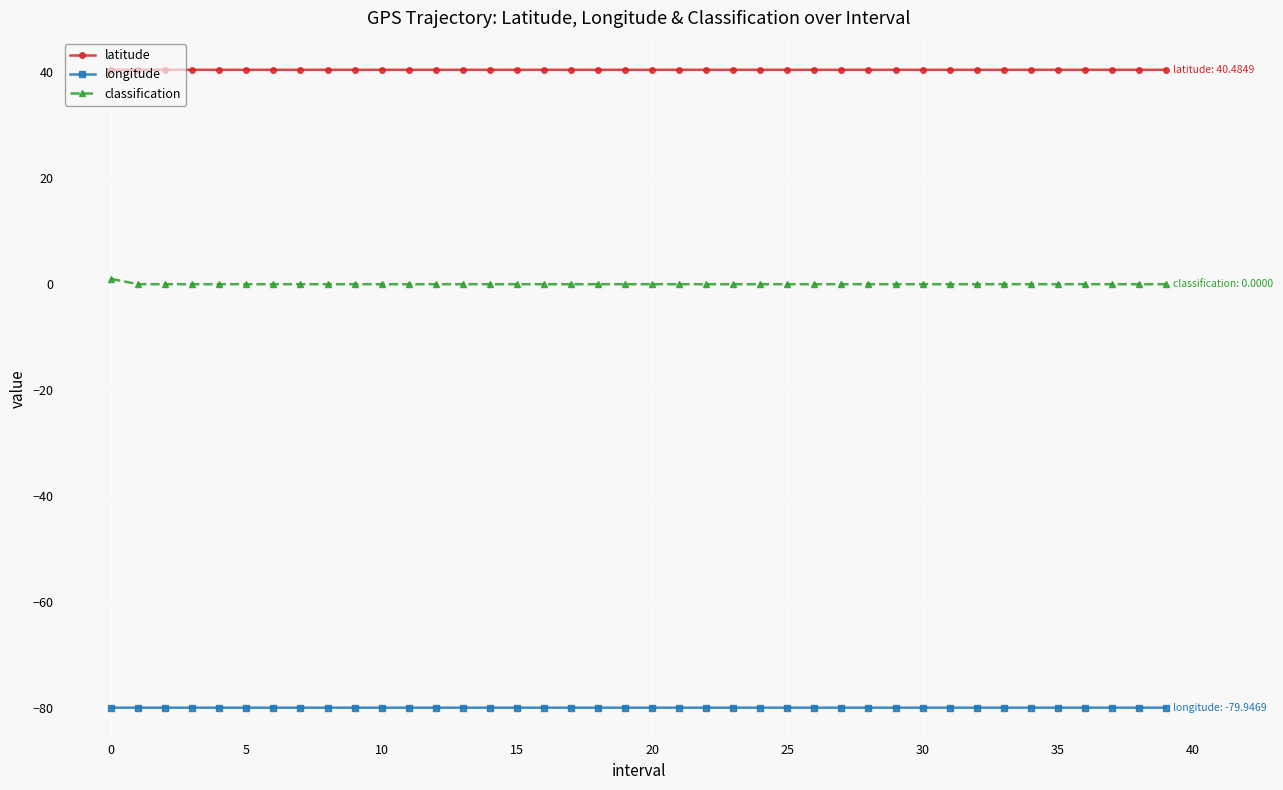

What is the value of the longitude point at the 22nd from the left?

-80.0